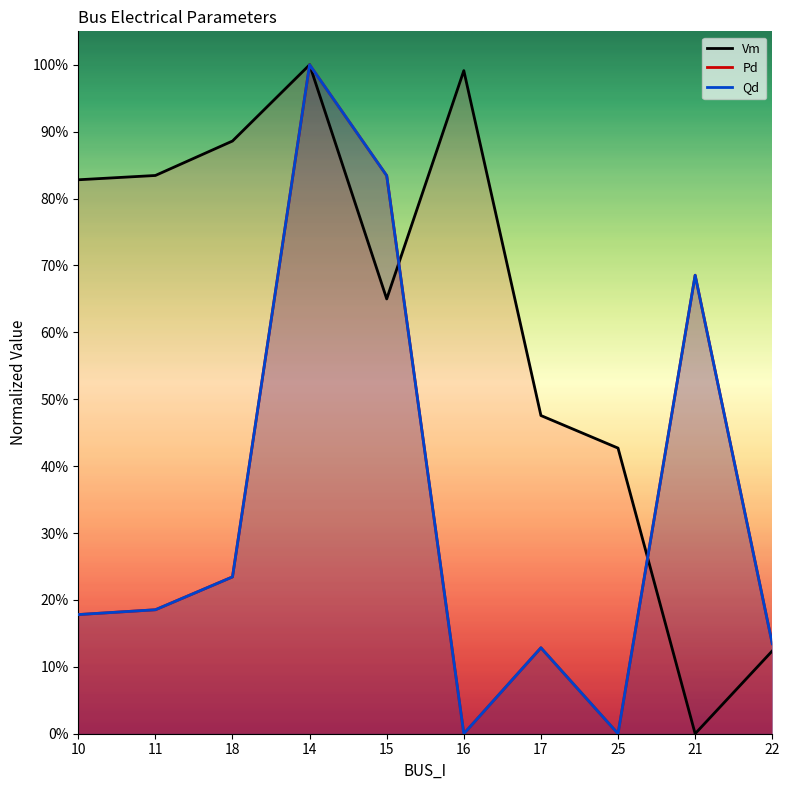

Which category has the lowest value in the Pd series?

16